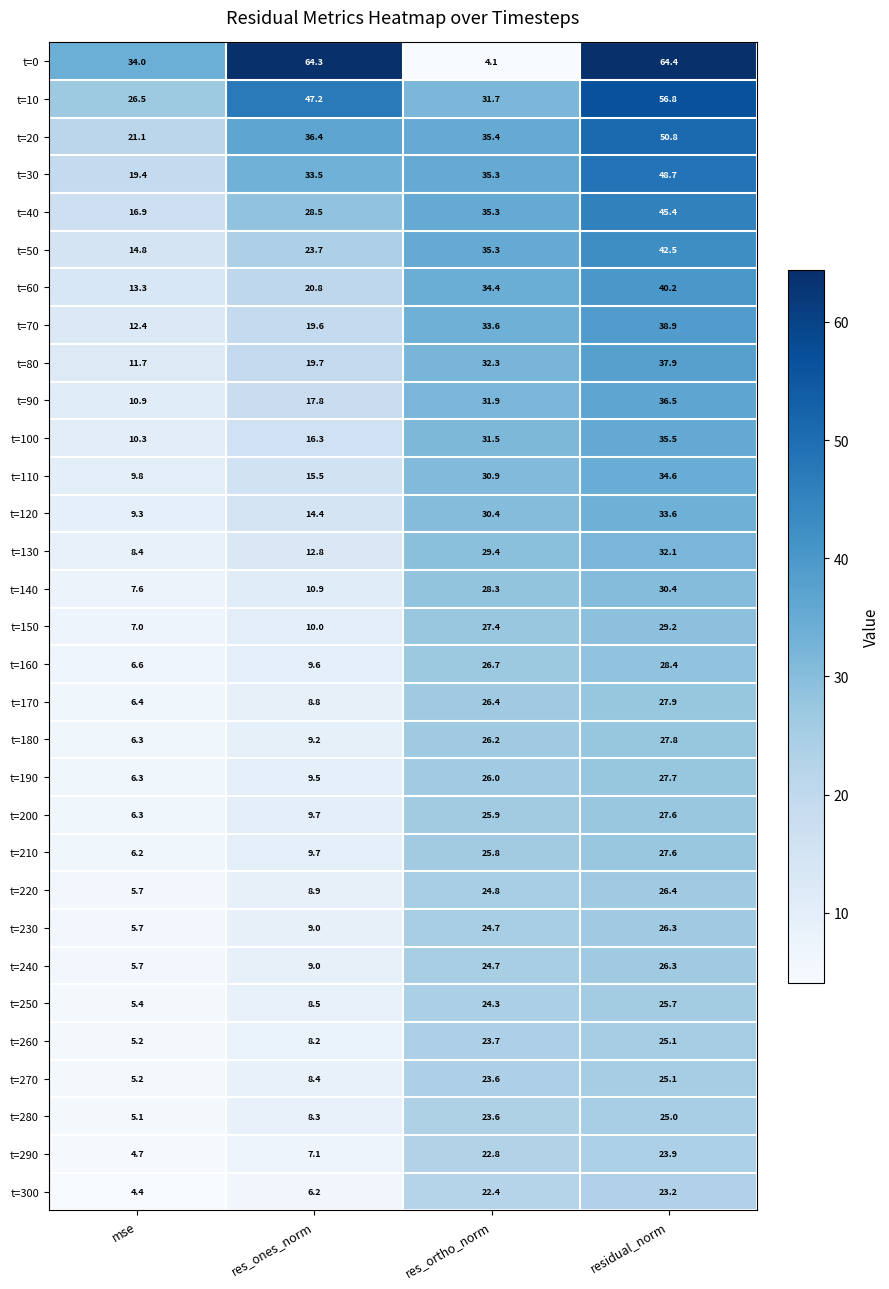

What is the approximate value of t=280 at residual_norm?

25.0